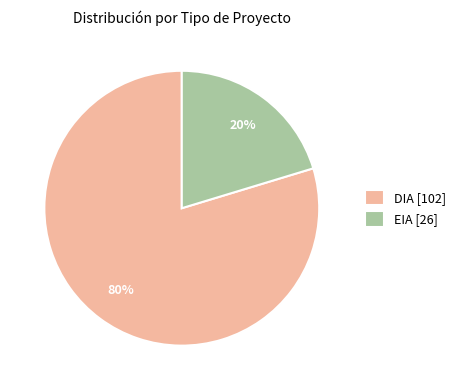

To the nearest percent, what is the combined percentage of EIA [26] and DIA [102]?

100%